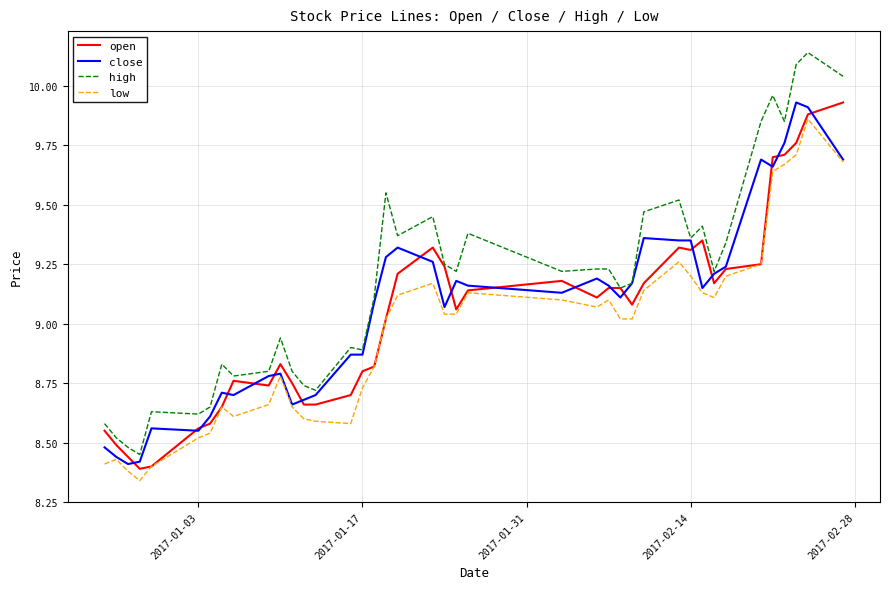

True or false: low and high cross at least once.

False